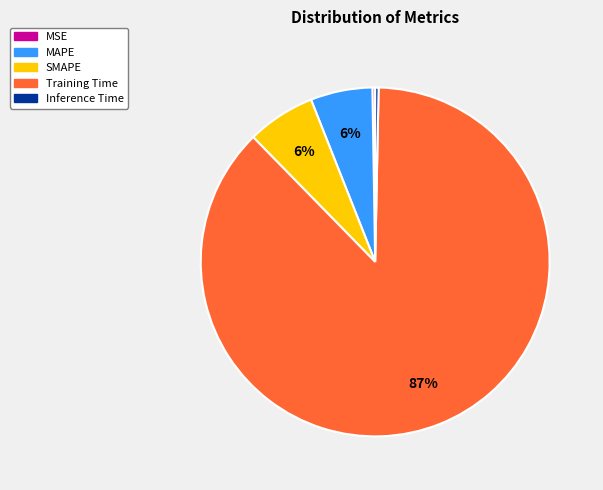

Combined, do Inference Time and MAPE account for over 50%?

No